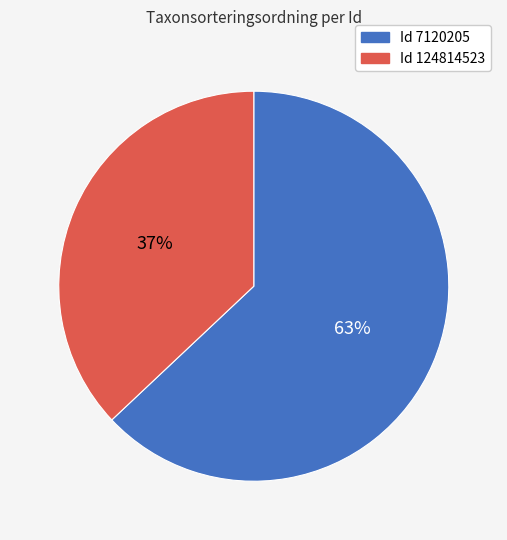

To the nearest percent, what is the average slice percentage?

50%